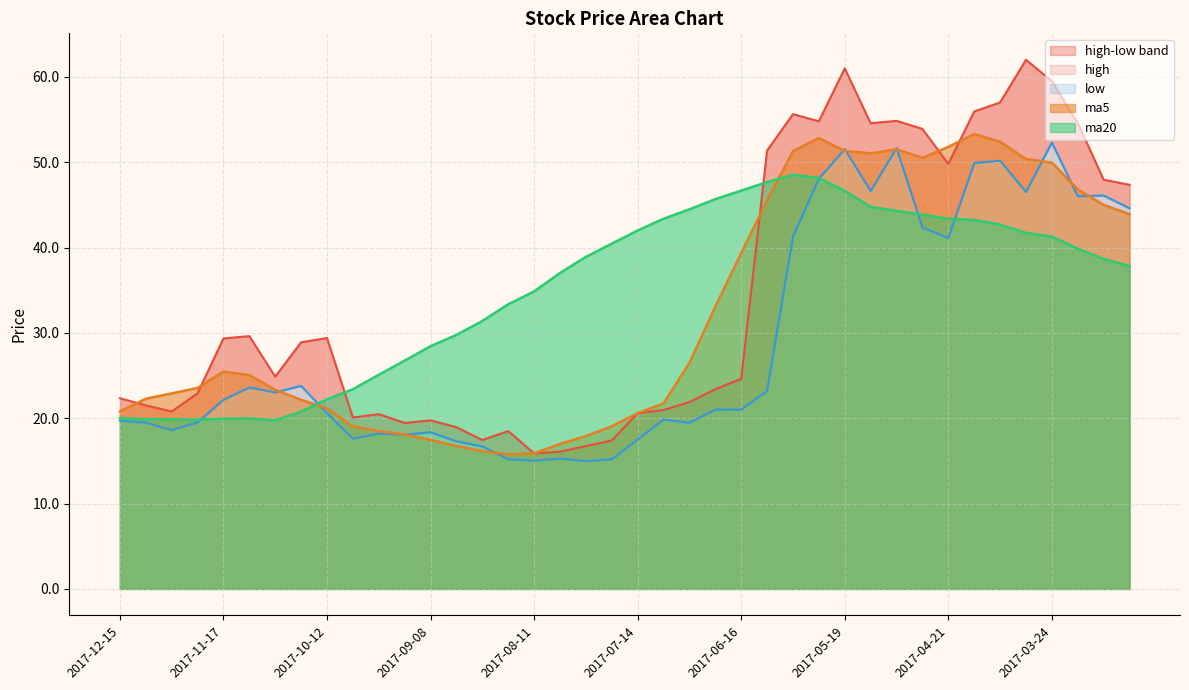

Which label corresponds to the largest value in the chart?

2017-03-31